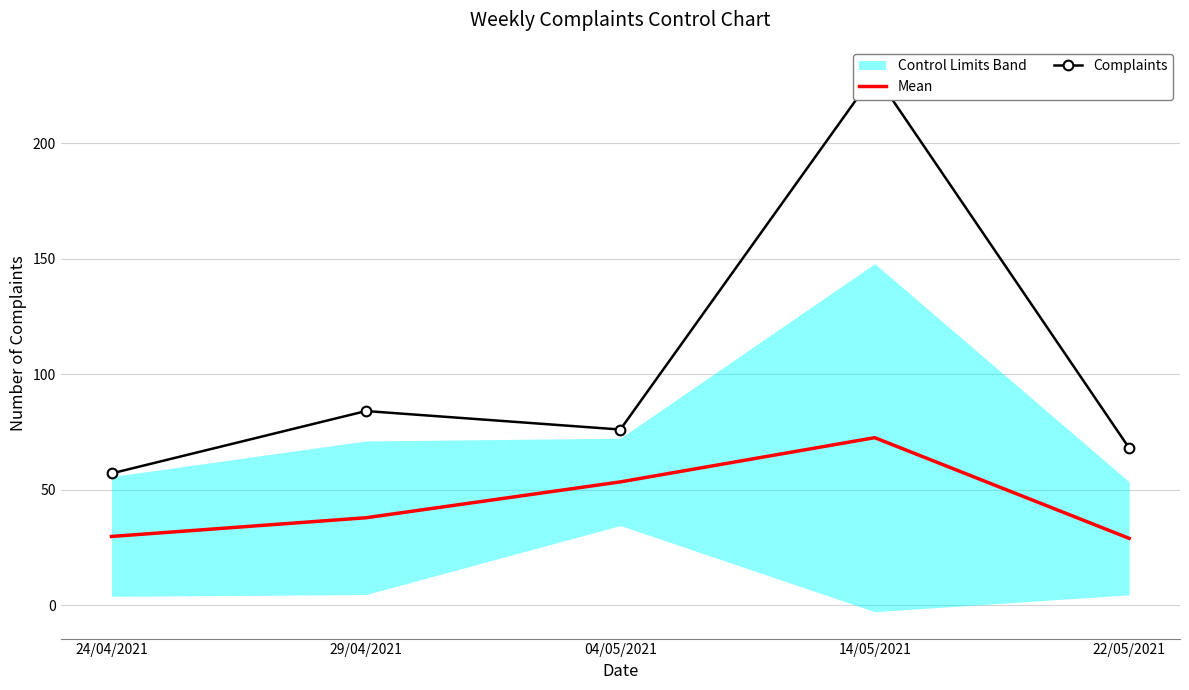

True or false: Mean and Complaints cross at least once.

False